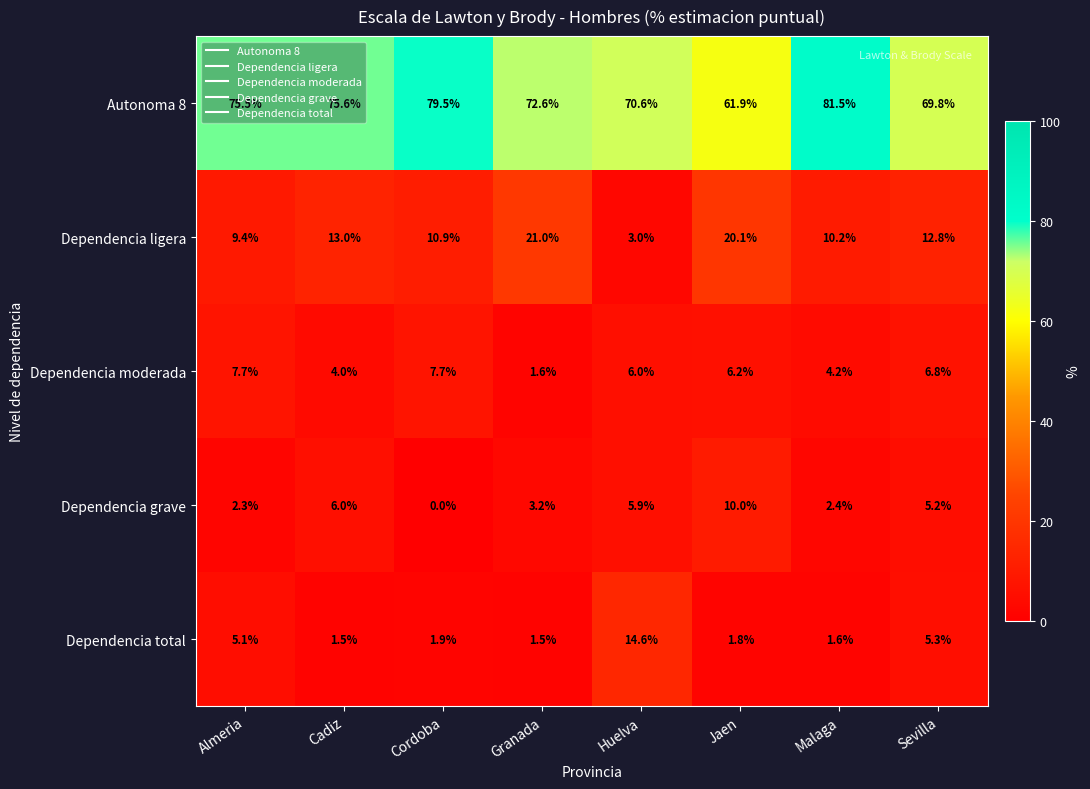

What is the spread (max minus min) of values at Huelva?

67.6